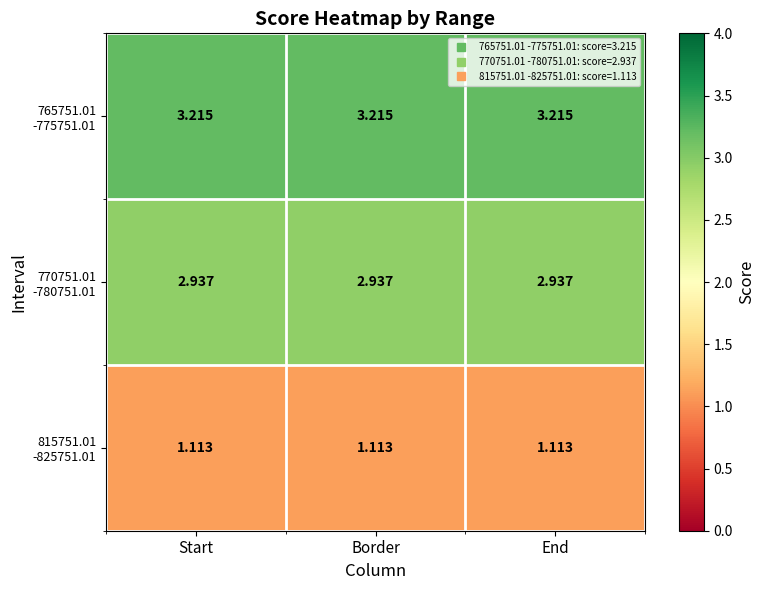

What is the greatest value displayed?

3.2